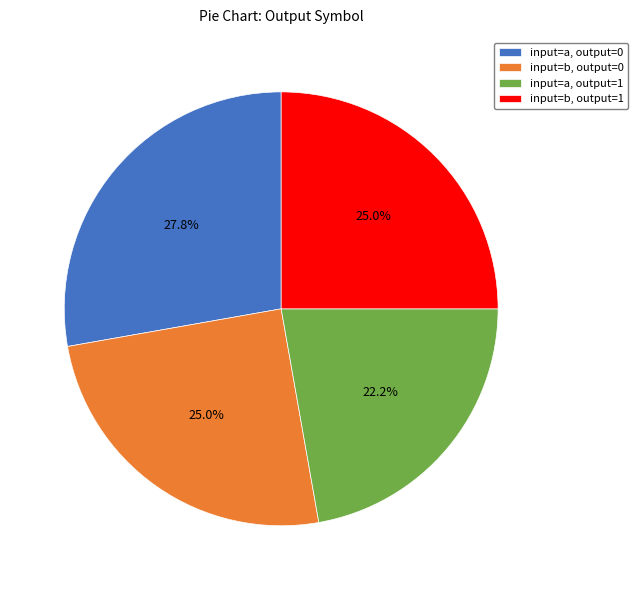

What is the smallest slice in the pie chart?

input=a, output=1